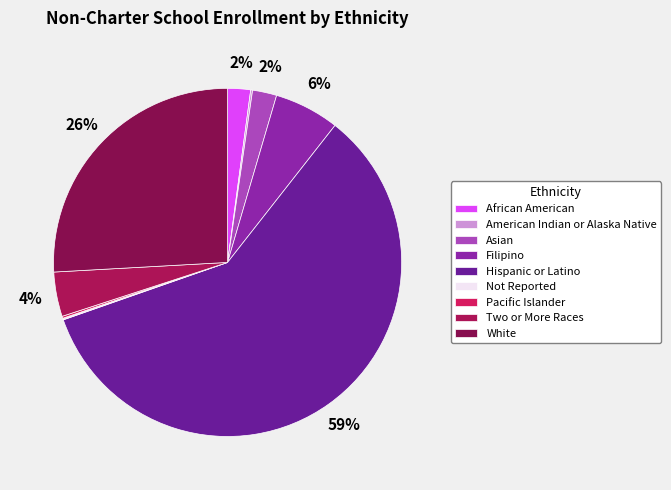

What is the change in value from Two or More Races to White?

+4077